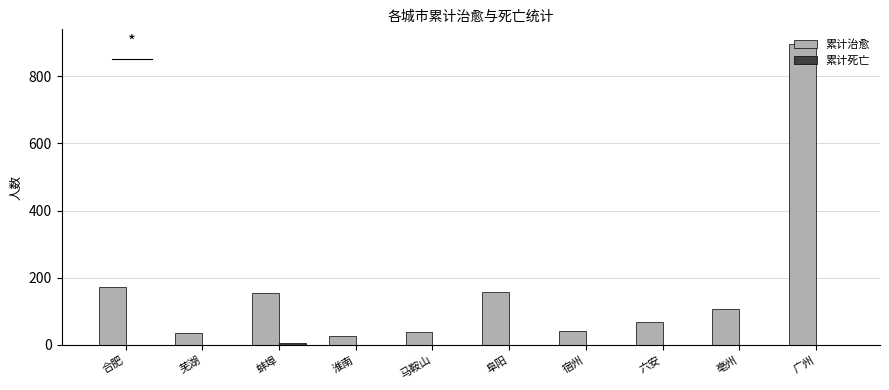

Between 宿州 and 六安, which series saw the biggest shift?

累计治愈